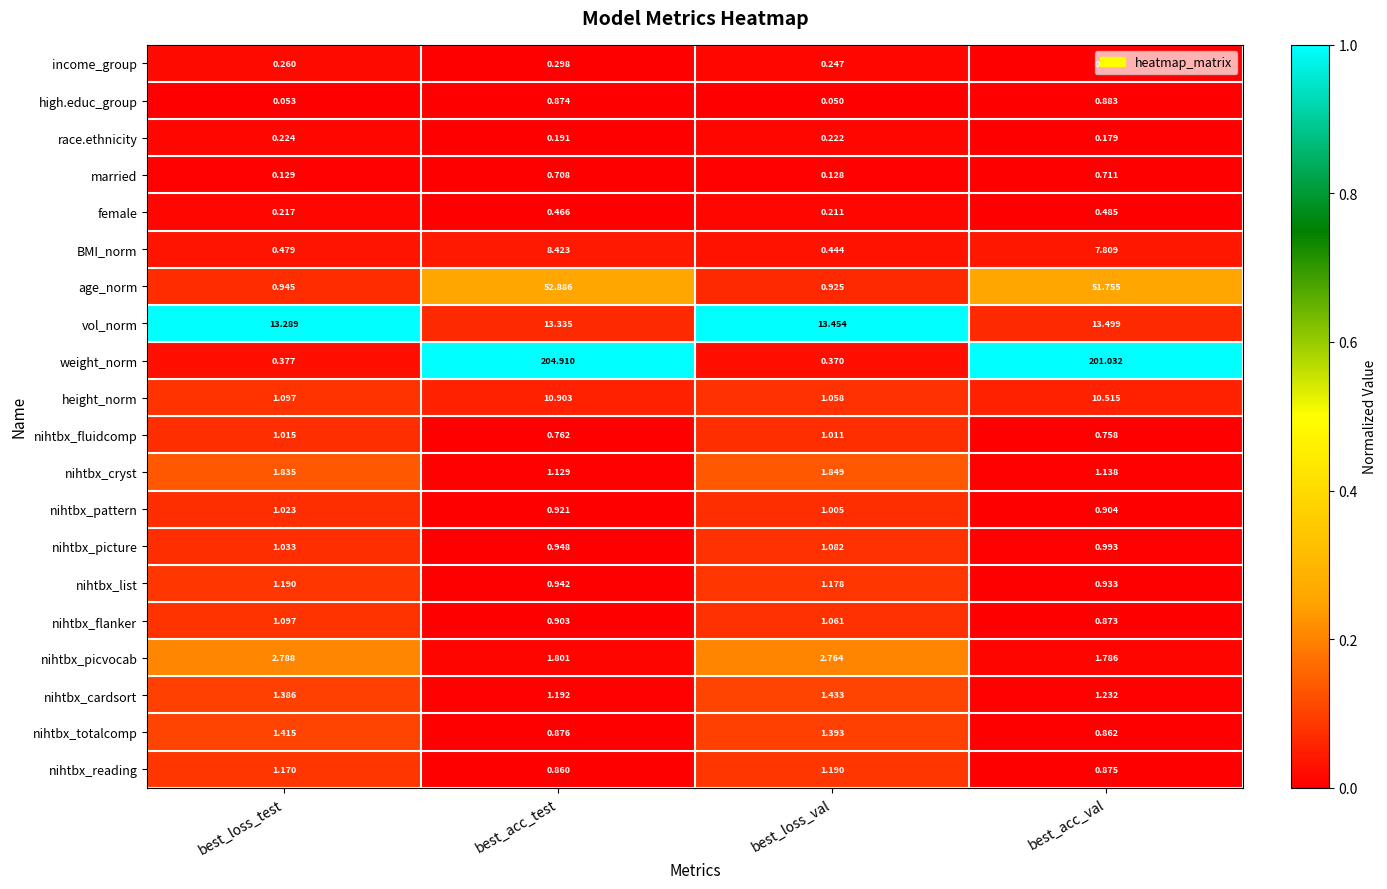

Which category has the highest value across all series?

best_acc_test